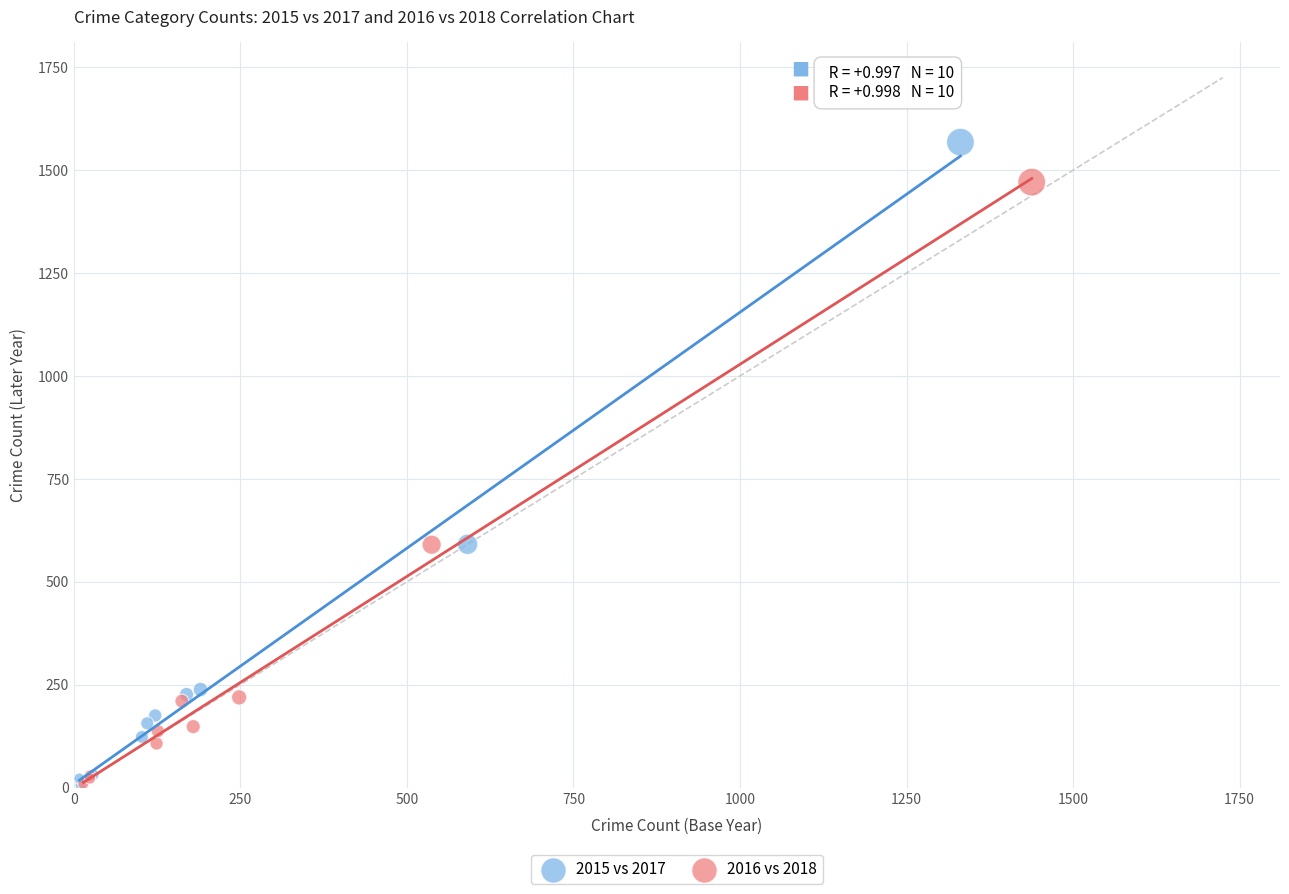

Which series has the widest spread of Y values?

2015 vs 2017